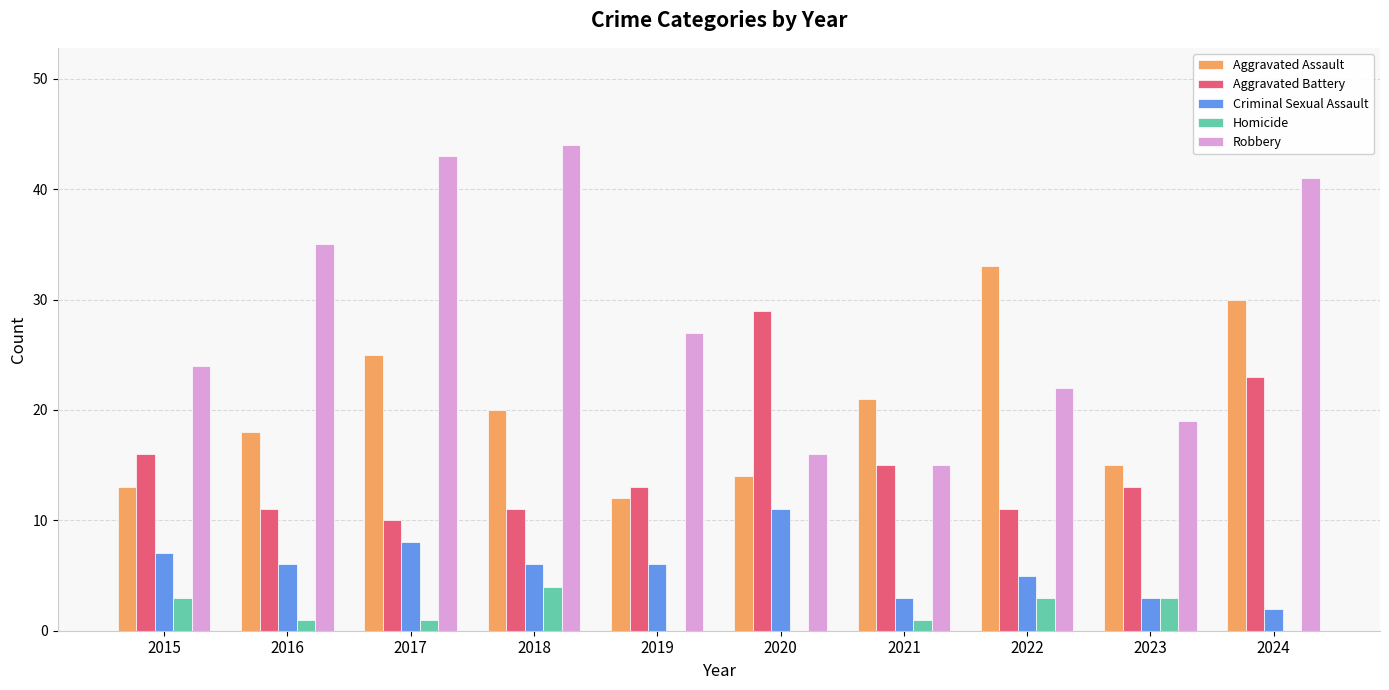

What are all the series names shown in the legend?

Aggravated Assault, Aggravated Battery, Criminal Sexual Assault, Homicide, Robbery